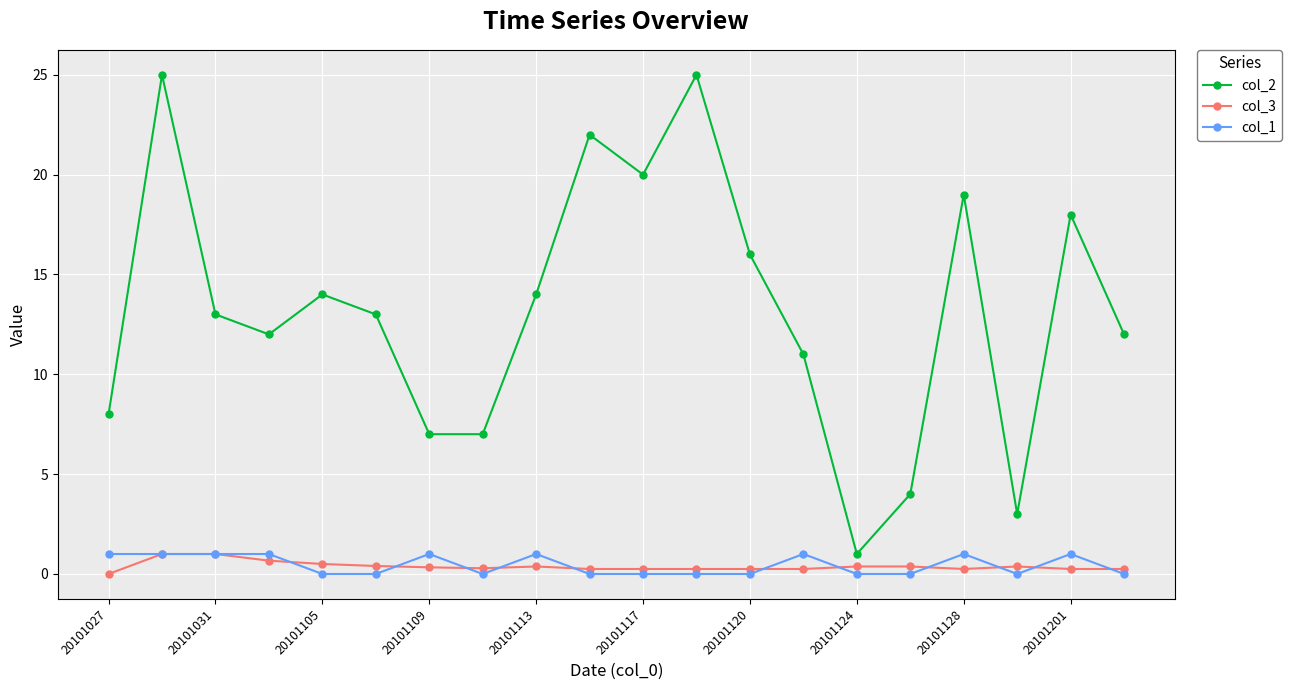

True or false: col_2 has more than 1 points higher than both neighbors.

True